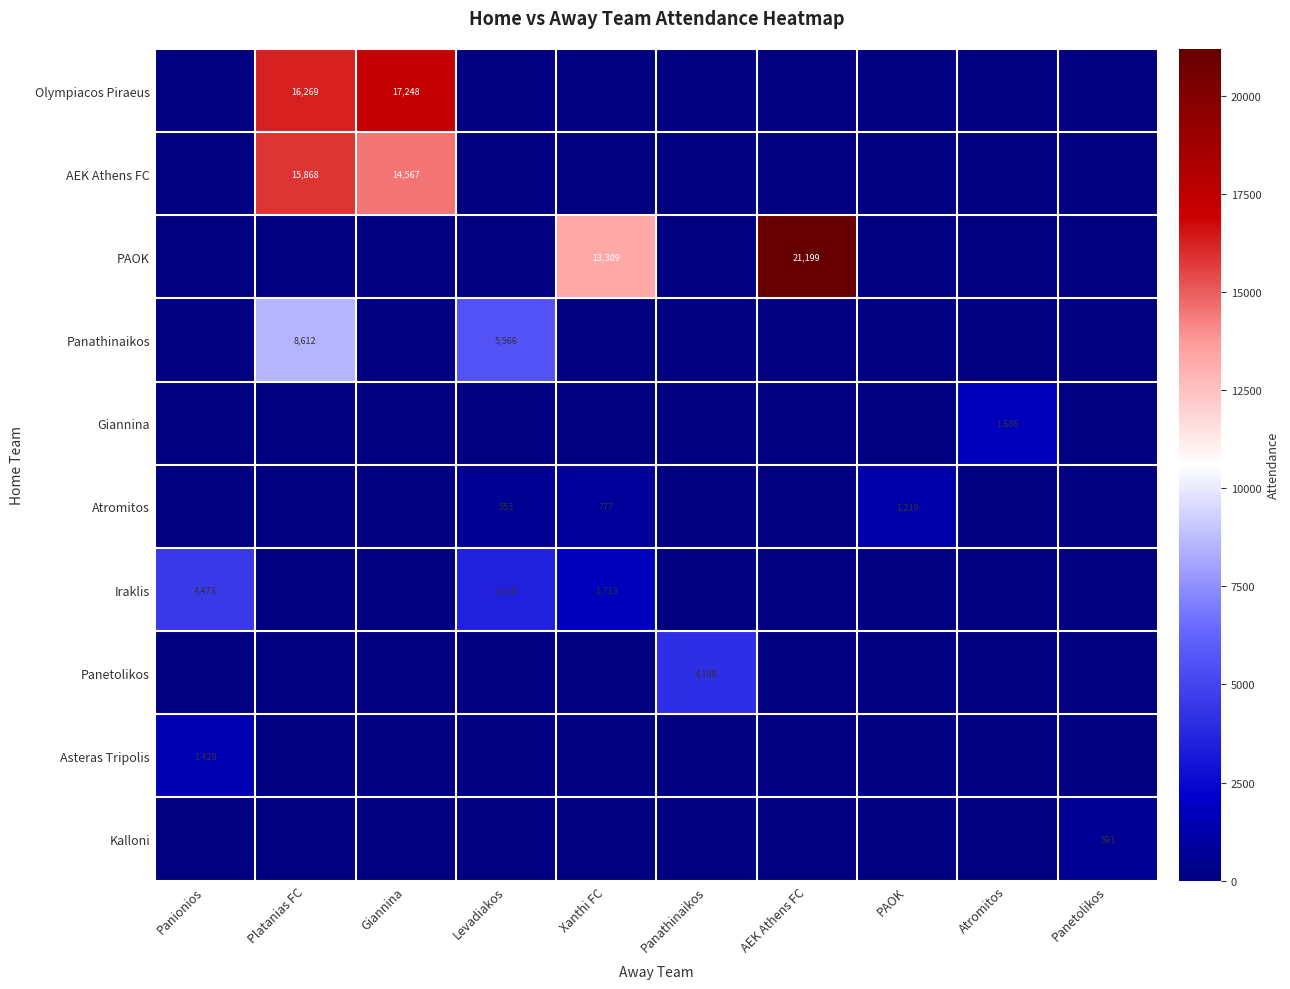

The value of Olympiacos Piraeus at Platanias FC is 6451. True or false?

False